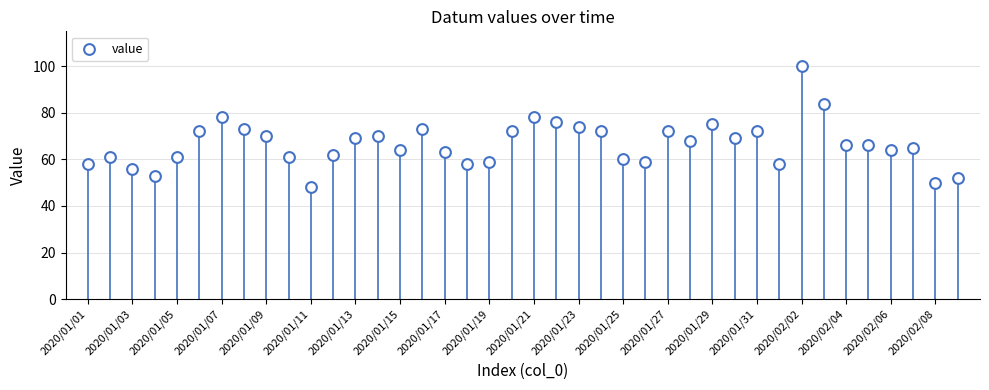

What is the range of Y values (max minus min)?

52